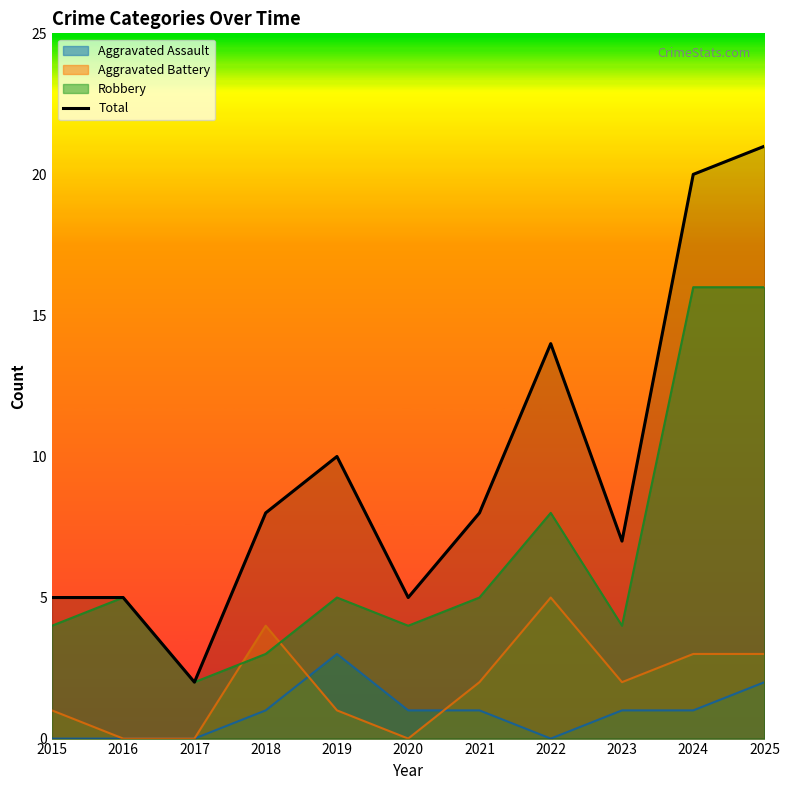

True or false: the data shows 28 at 2025.

False